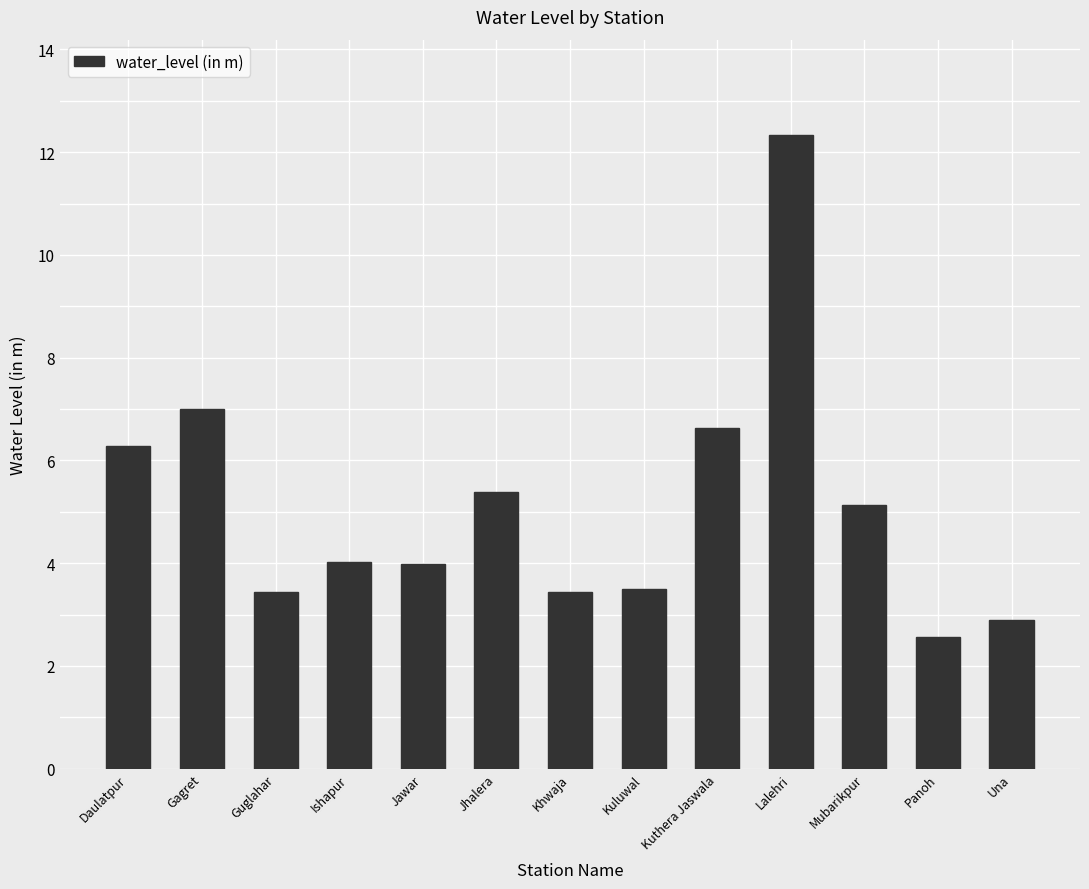

The chart shows a value of 6.6 at Kuthera Jaswala. True or false?

True